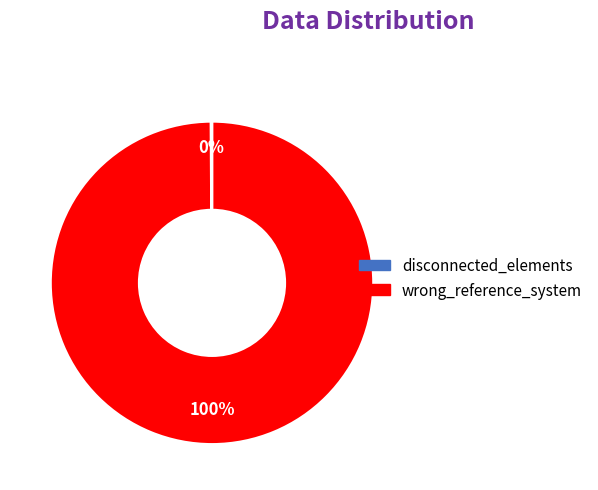

The wrong_reference_system slice represents 91% of the pie. True or false?

False